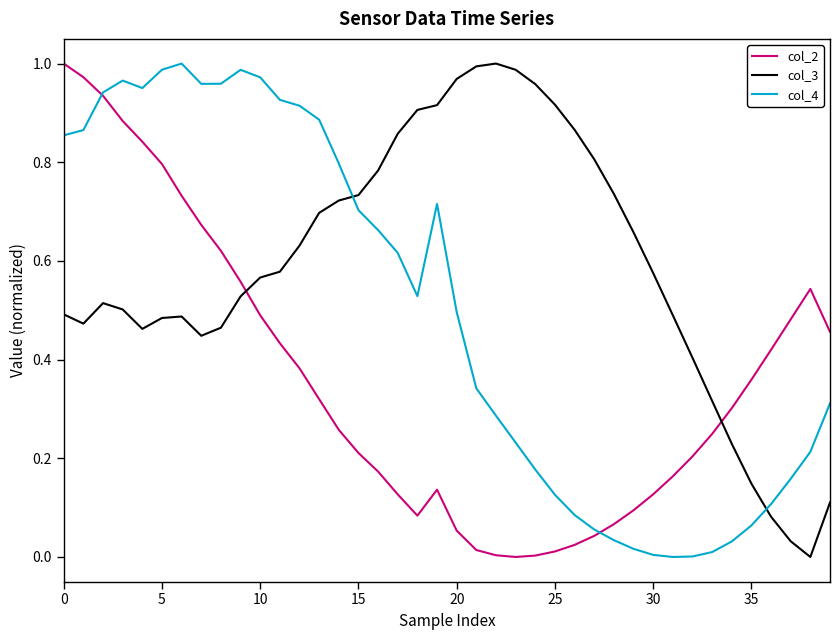

Rank the series by their average value, from lowest to highest.

col_2, col_4, col_3